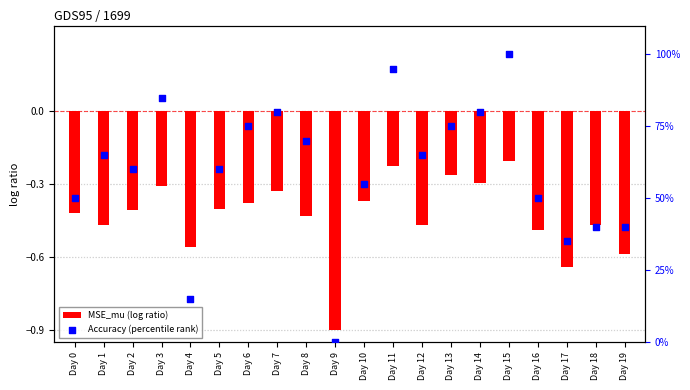

Is the value of MSE_mu (log ratio) at Day 6 greater than the value of Accuracy (percentile rank) at Day 2?

No